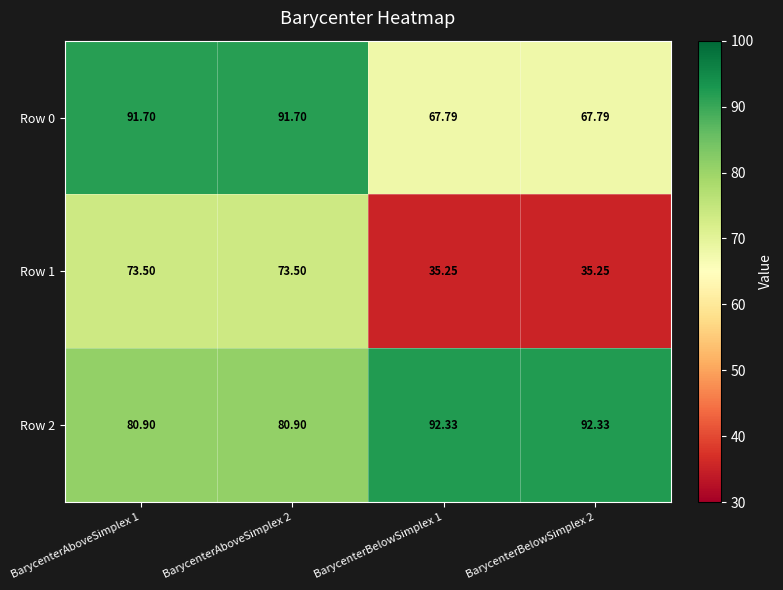

Is the value of Row 2 at BarycenterAboveSimplex 1 greater than the value of Row 1 at BarycenterAboveSimplex 1?

Yes